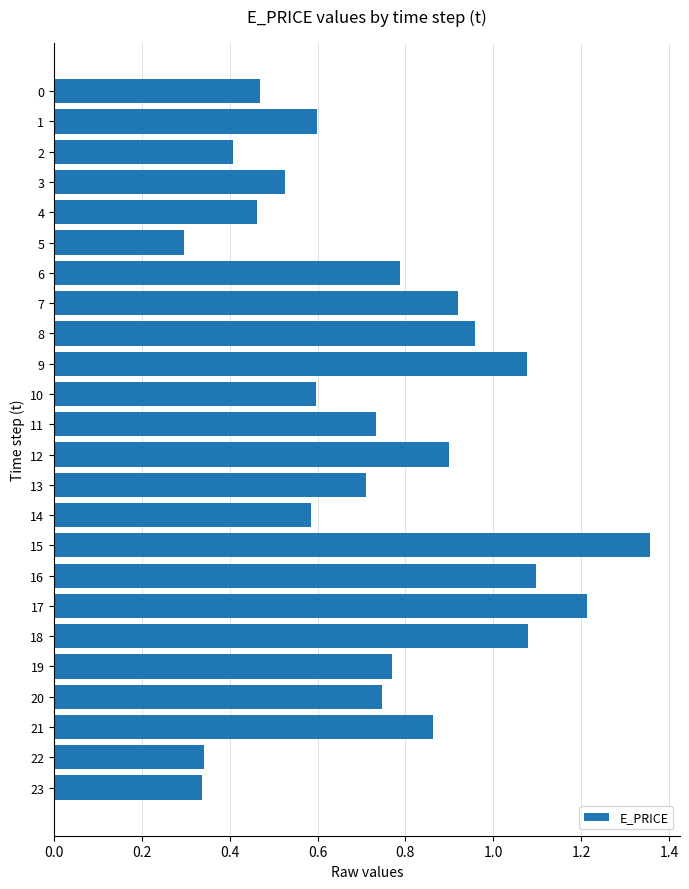

At which label is the value closest to 0?

5